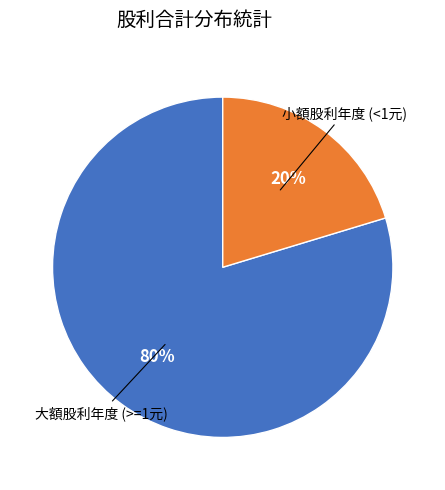

Which has a higher value, 小額股利年度 (<1元) or 大額股利年度 (>=1元)?

大額股利年度 (>=1元)